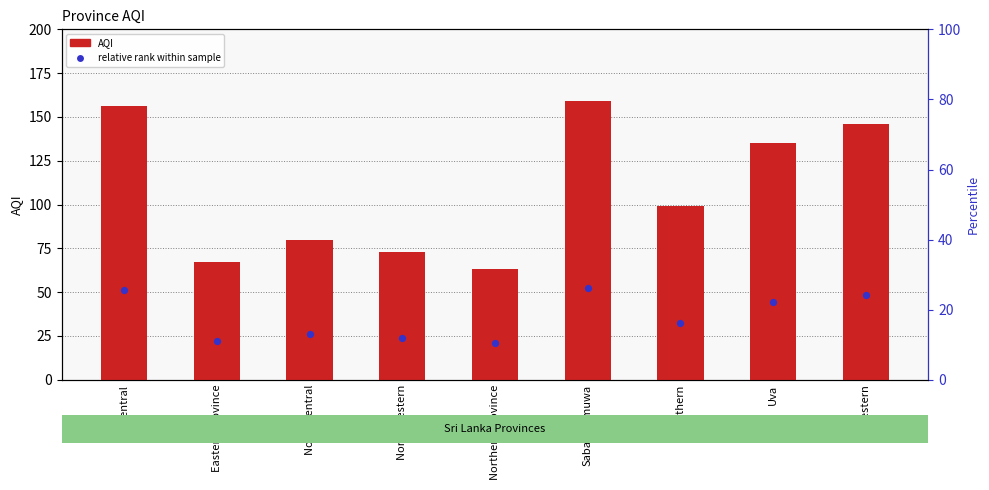

Which series has the largest Y range (max minus min)?

AQI